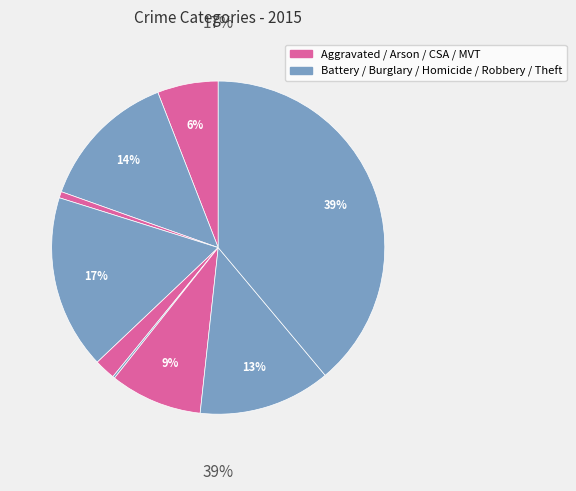

Combined, do Robbery and Theft account for over 50%?

Yes